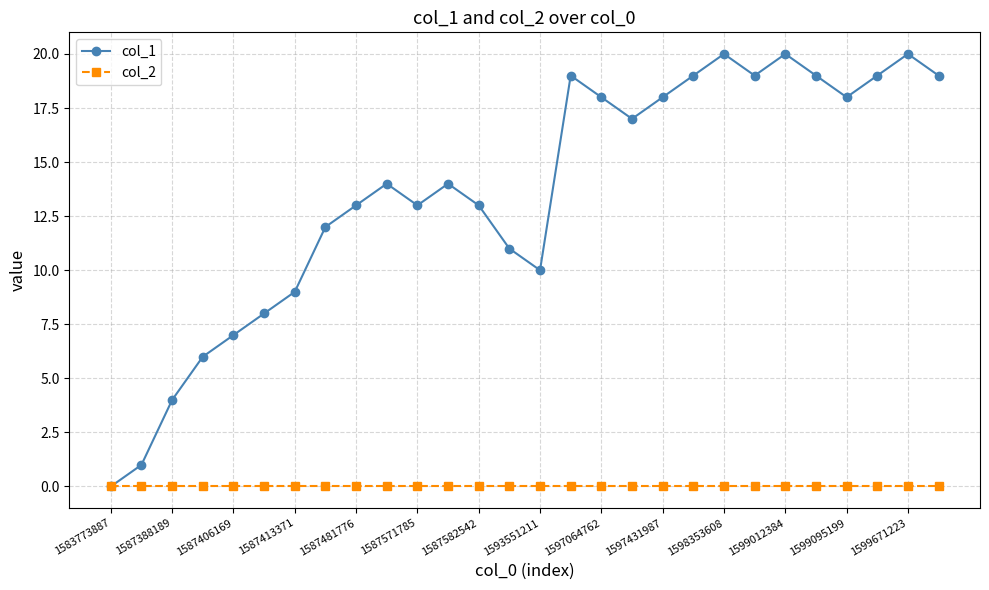

True or false: col_1 has more than 0 interior local peaks.

True